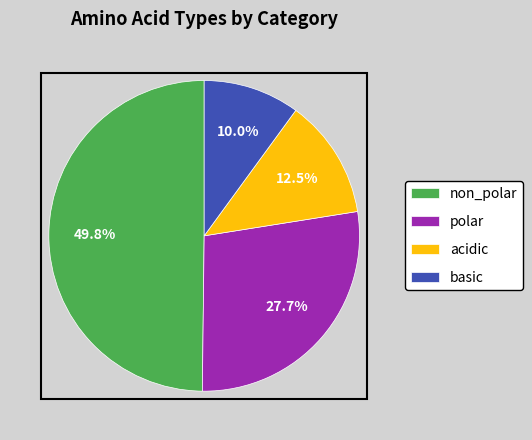

What is the ratio of the value at polar to the value at basic?

2.8